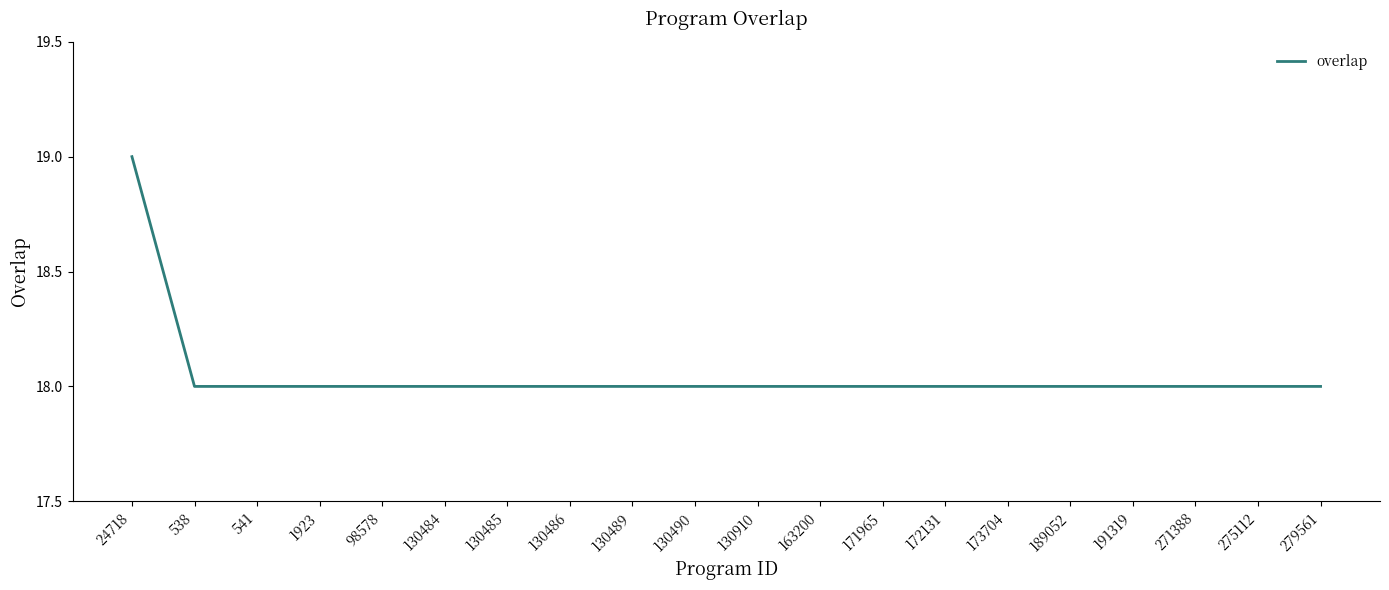

Is it true that the value at 163200 is 18?

True